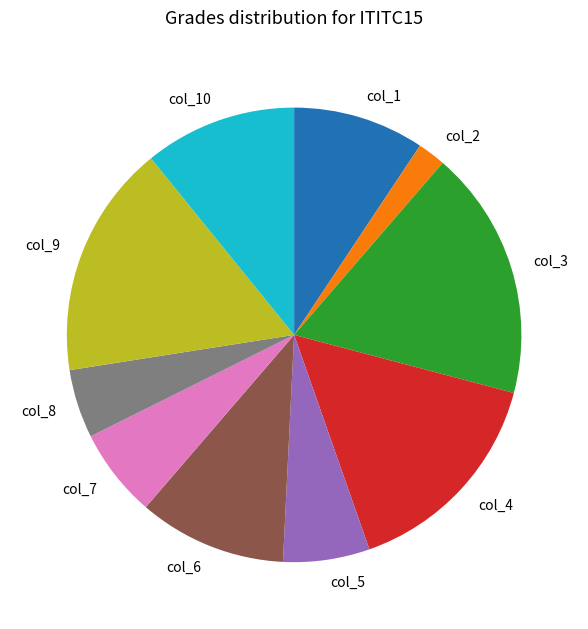

Is it true that col_7 is 6% of the pie?

True